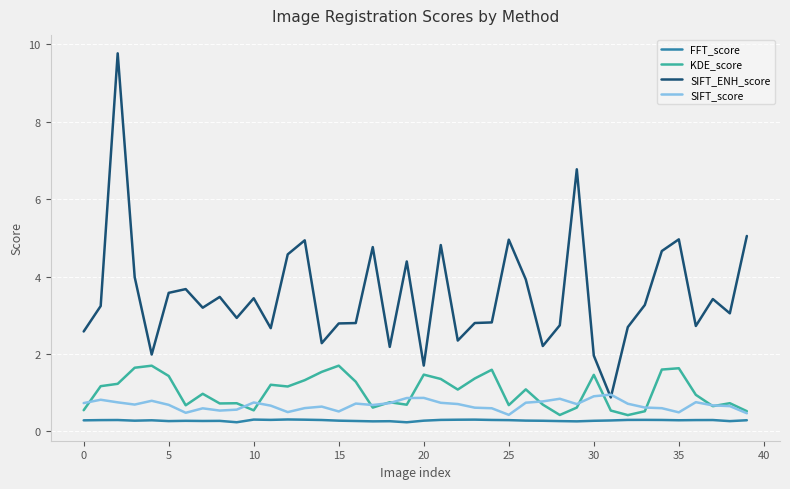

What is the maximum value shown in the chart?

9.8